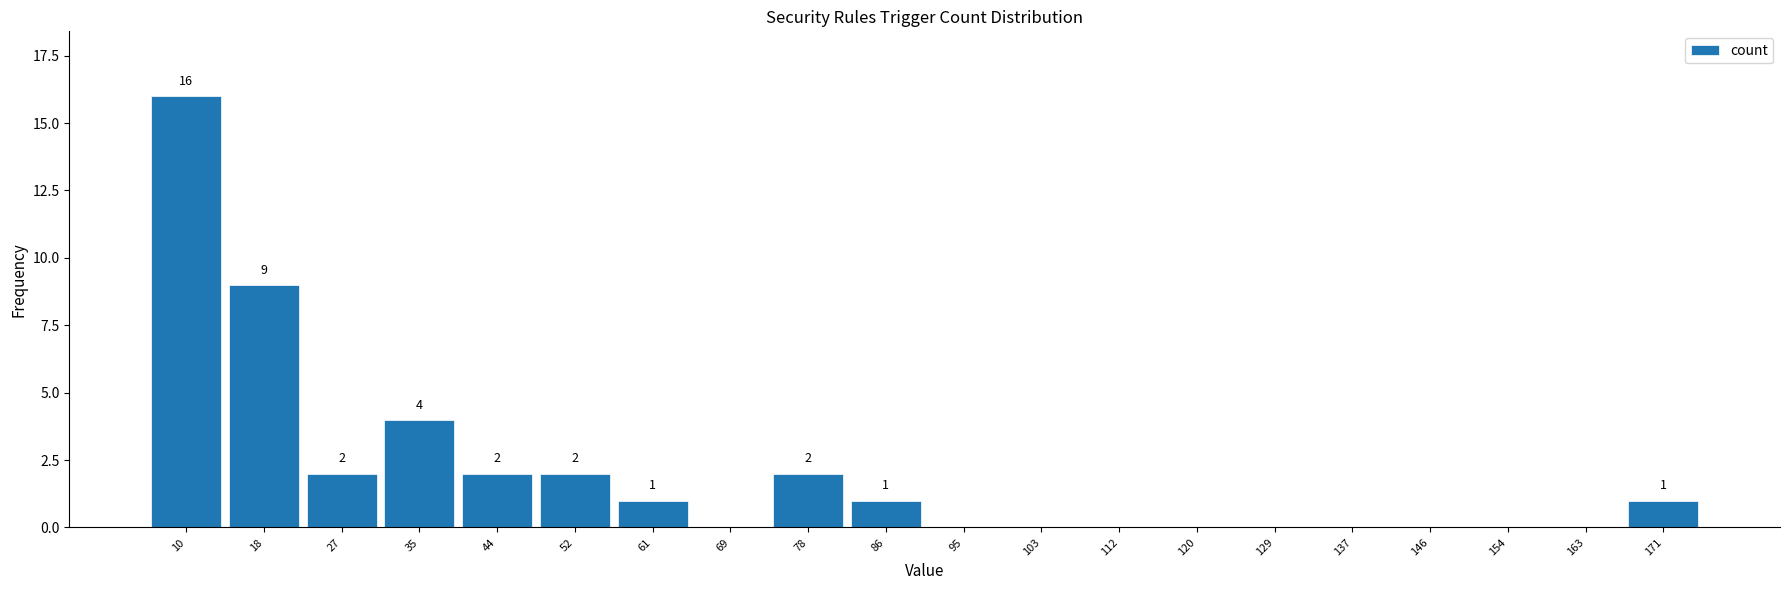

Reading right to left, what are all the values shown in this chart?

171=1	163=0	154=0	146=0	137=0	129=0	120=0	112=0	103=0	95=0	86=1	78=2	69=0	61=1	52=2	44=2	35=4	27=2	18=9	10=16